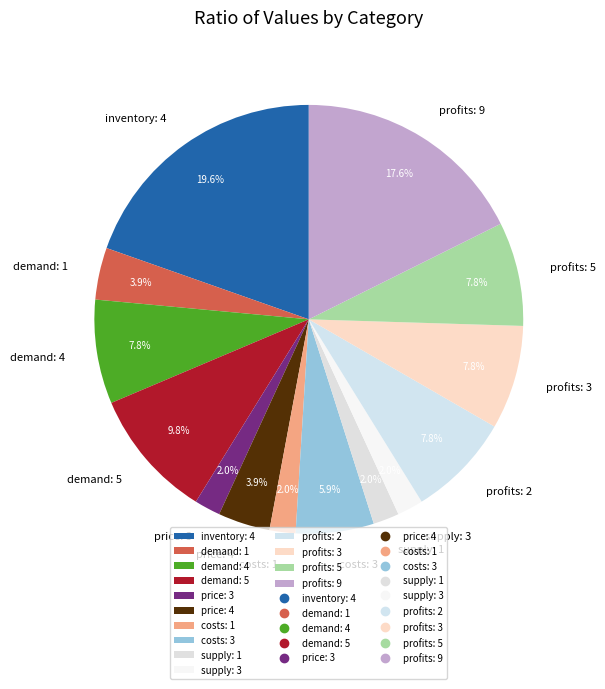

To the nearest percent, what is the difference between the largest and smallest slice percentages?

18%